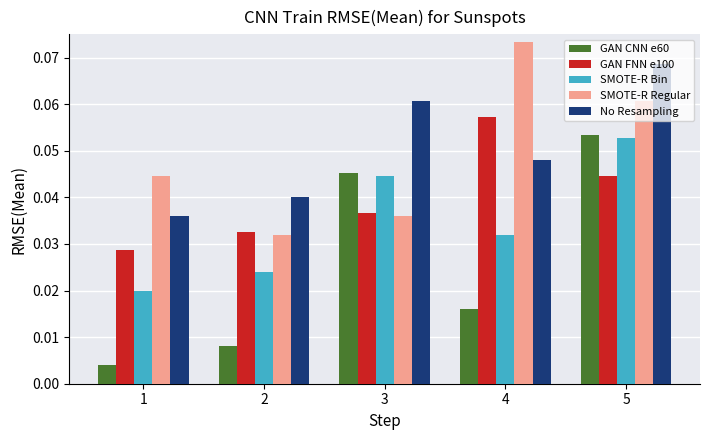

How many groups of bars are there?

5